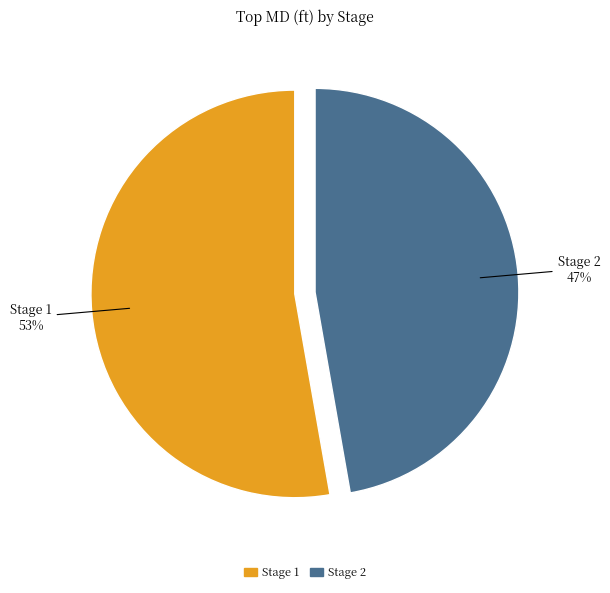

How many slices are in this pie chart?

2